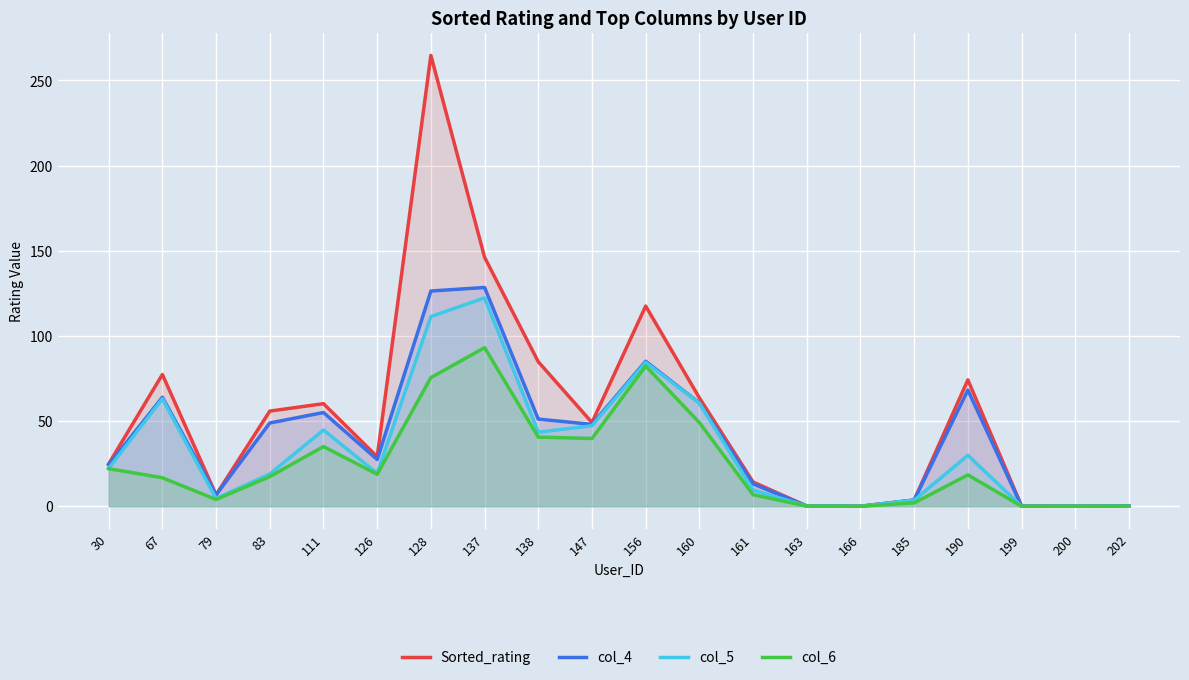

True or false: col_4 has a value of 13.1 at 161.

True